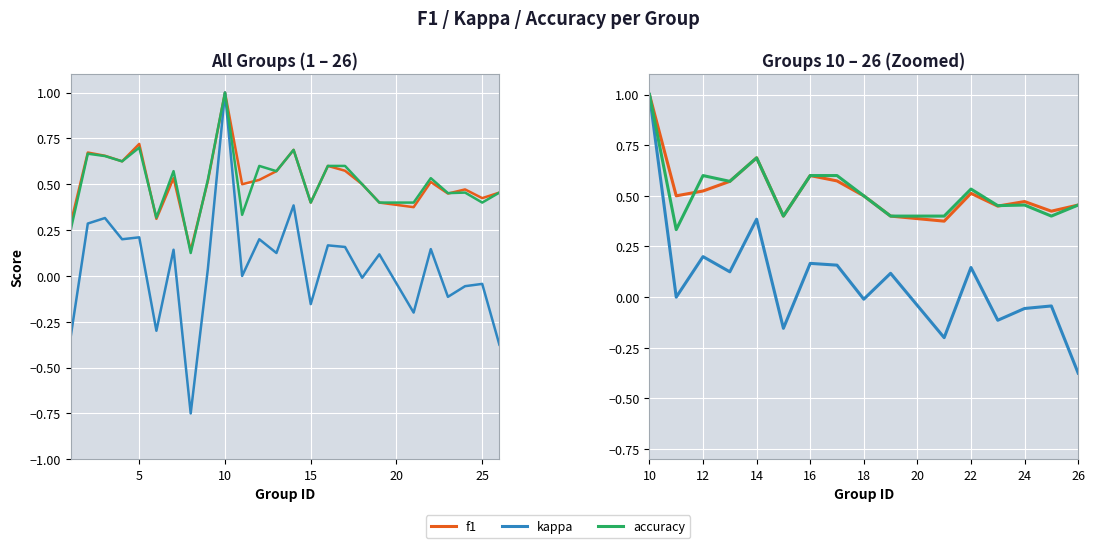

Which series ends up on top after the final intersection of accuracy and f1?

f1